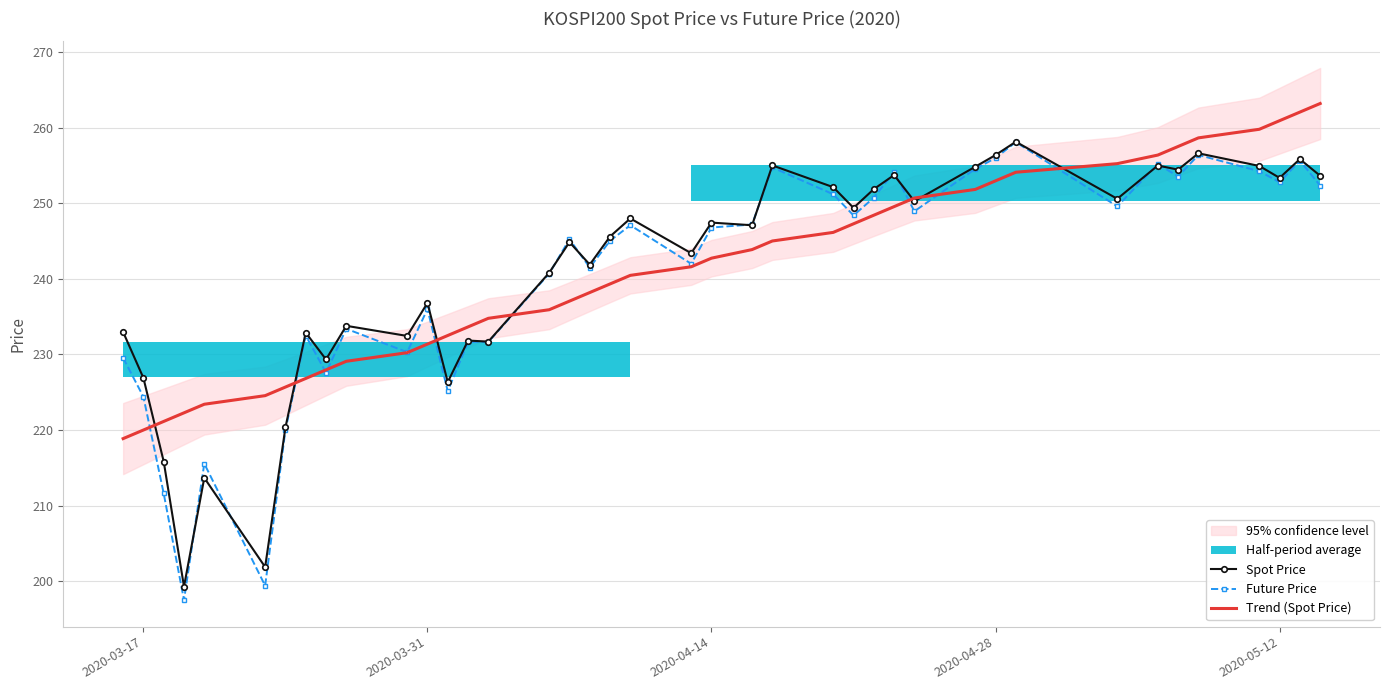

What is the minimum value for Future Price?

197.5